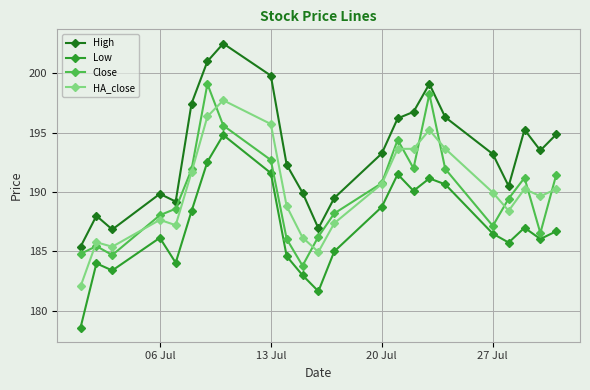

How many lines are shown in the chart?

4